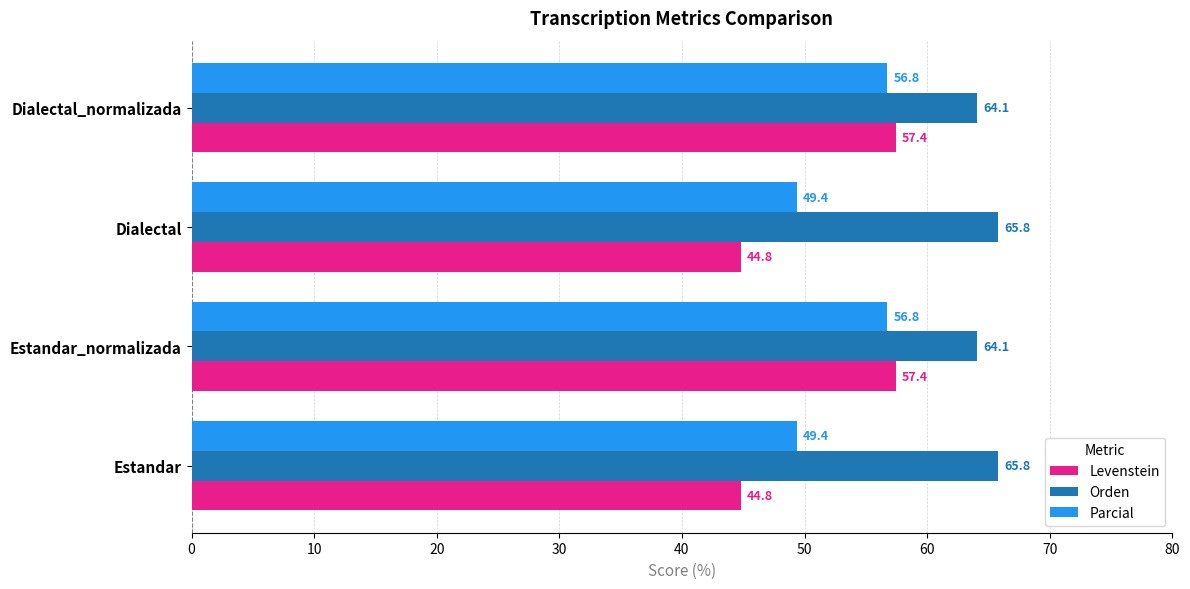

The value of Levenstein at Estandar is 9.3. True or false?

False